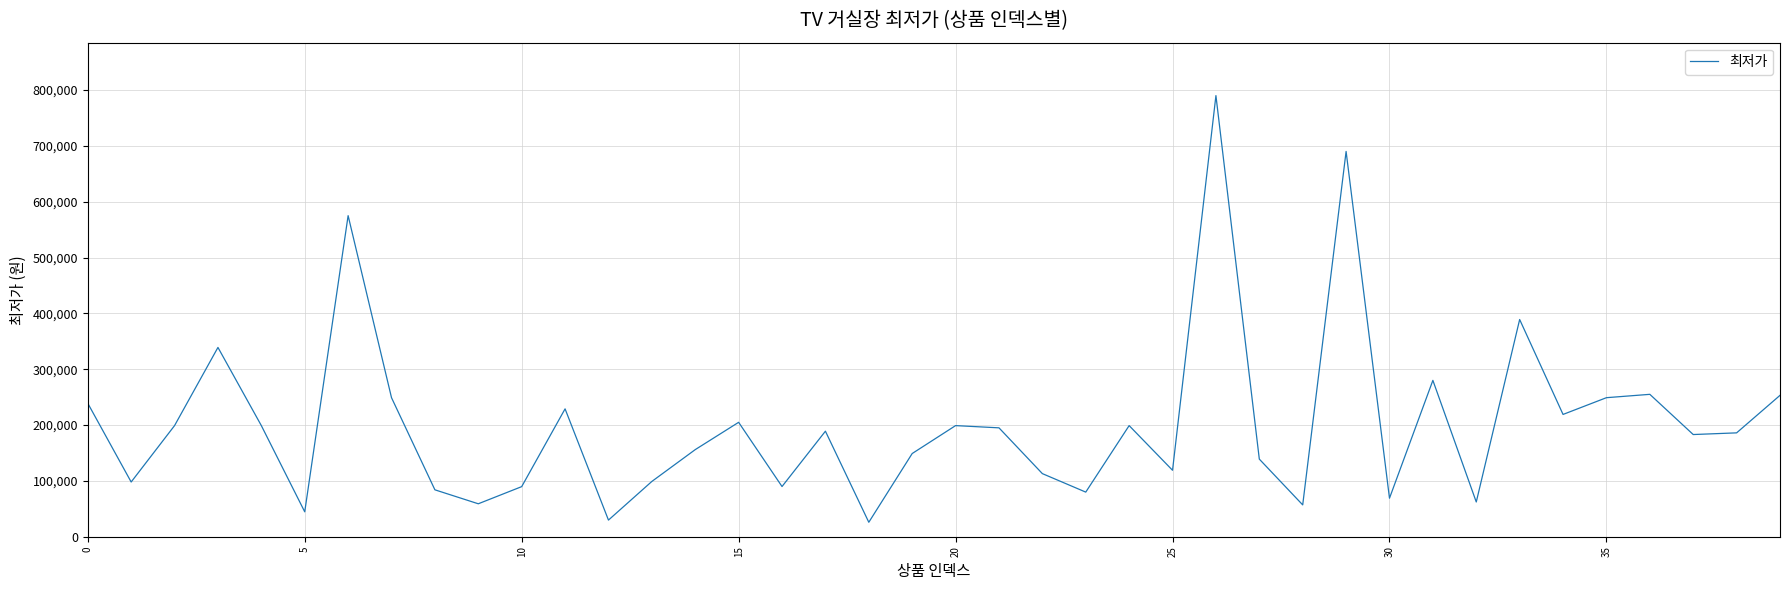

Is this an area chart (filled region under the line)?

No